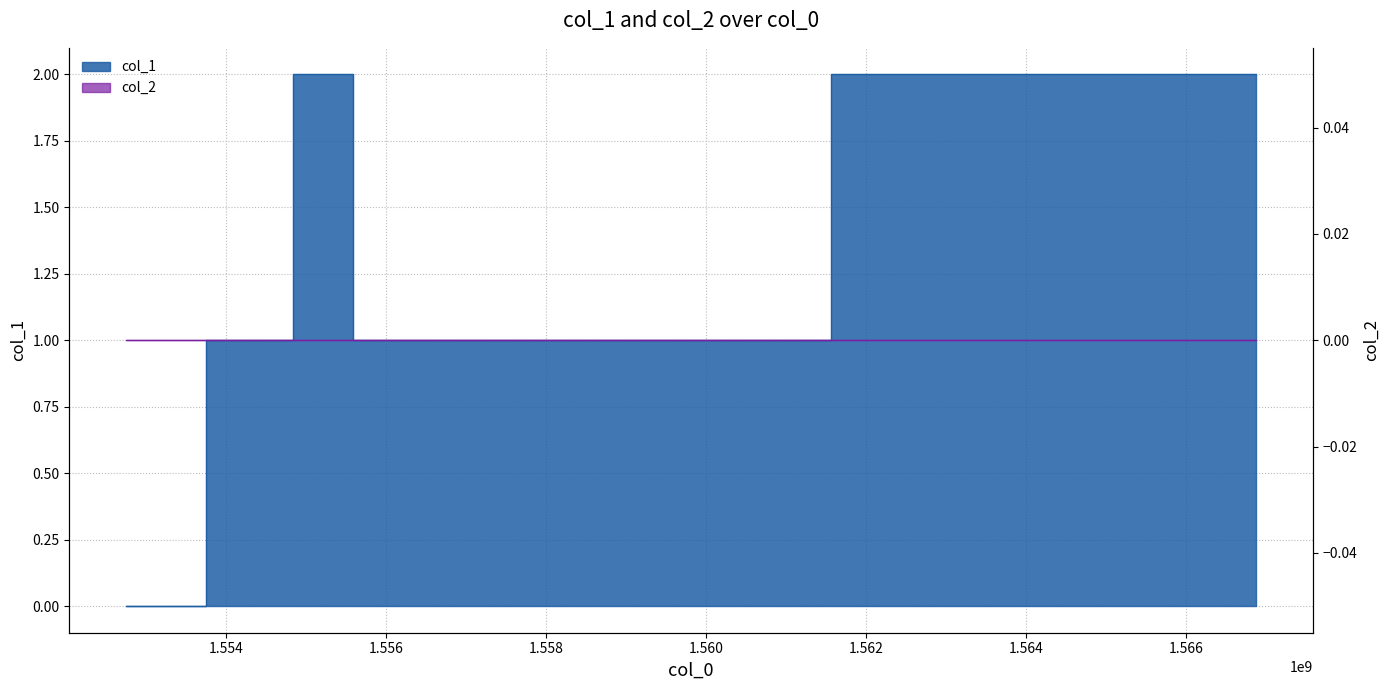

What is the approximate value at 1556247945?

1